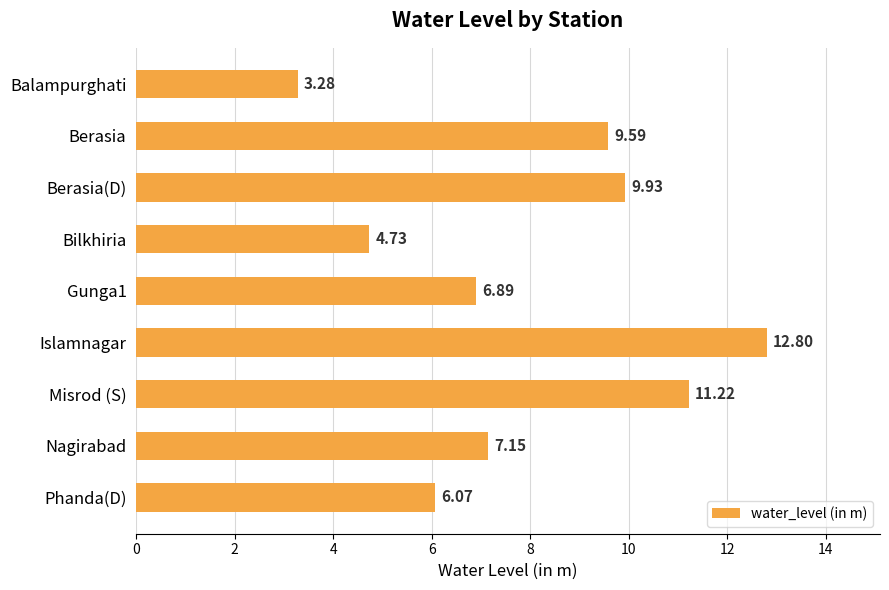

What is the change in value from Gunga1 to Misrod (S)?

+4.3